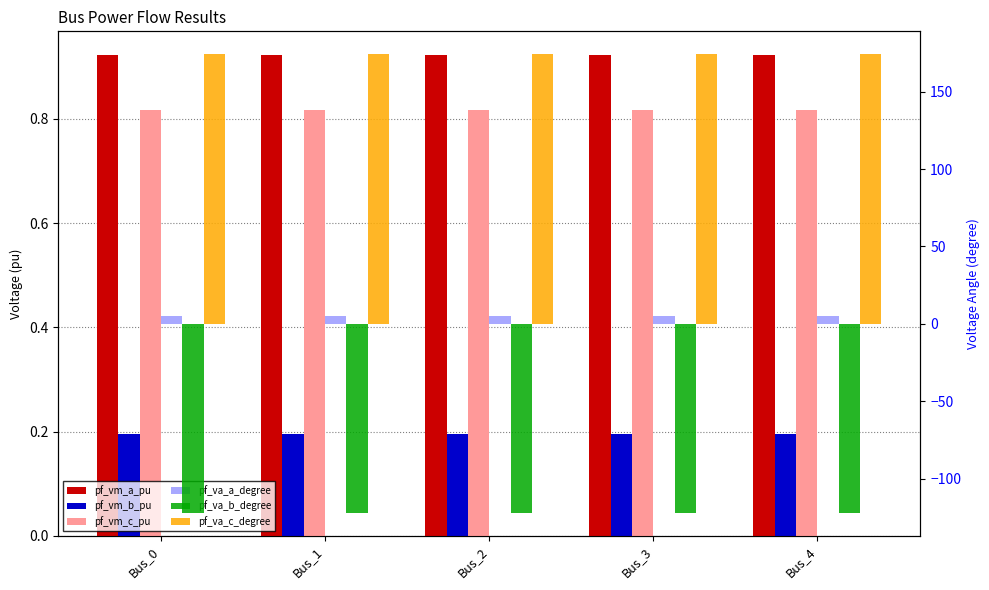

What is the value of the pf_vm_a_pu bar at the 1st from the left?

0.9